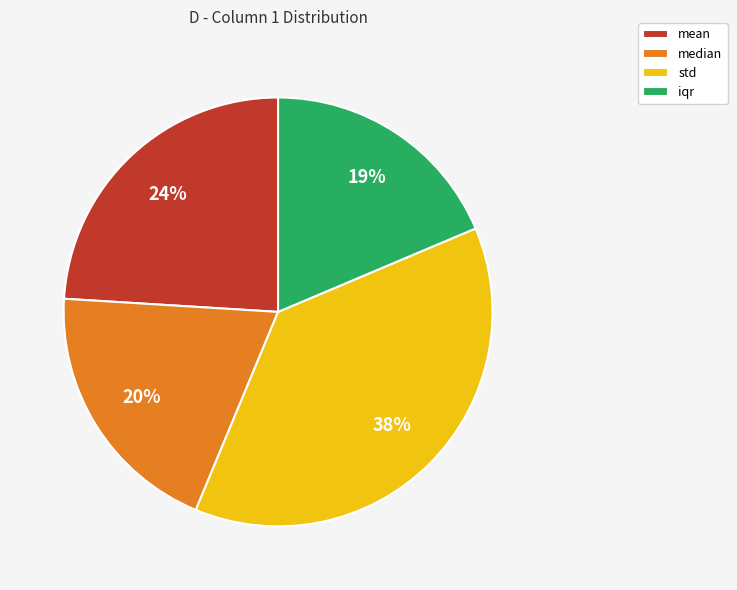

Rank the categories by value from highest to lowest.

std, mean, median, iqr